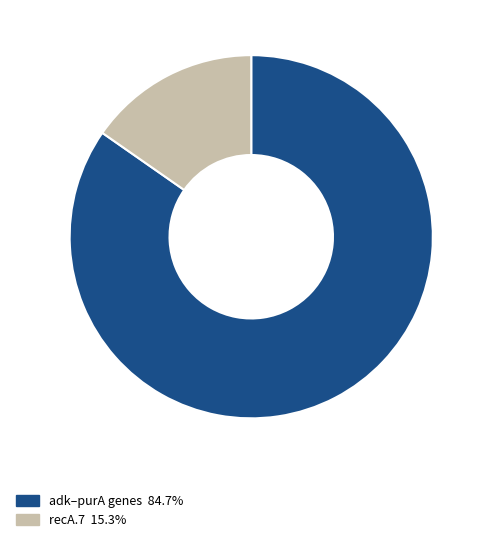

Does adk–purA genes 84.7% represent more than half of the total?

Yes